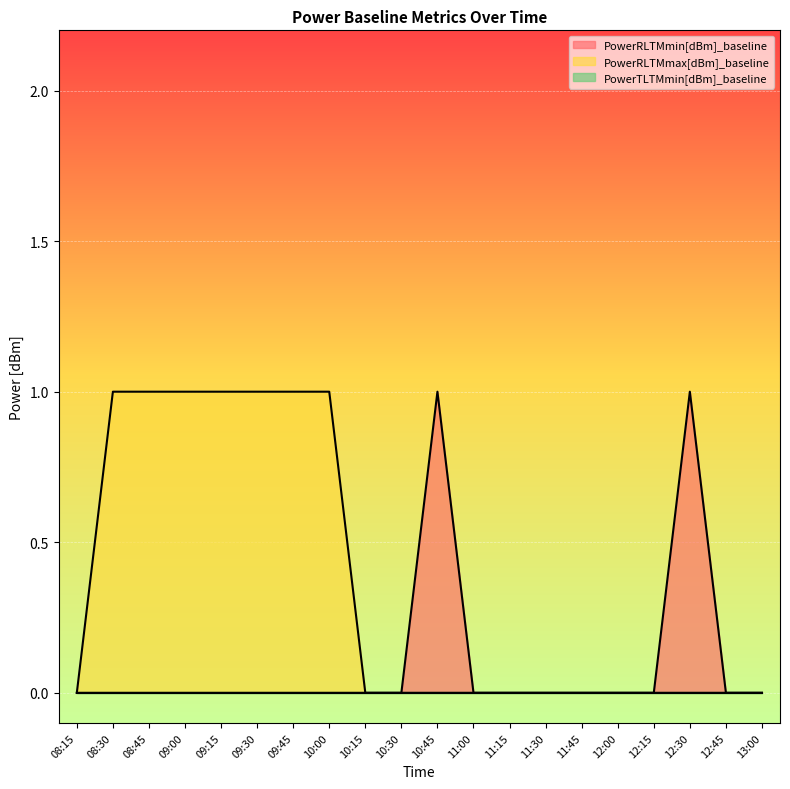

Is it true that PowerRLTMmax[dBm]_baseline equals 1 at 09:45?

True